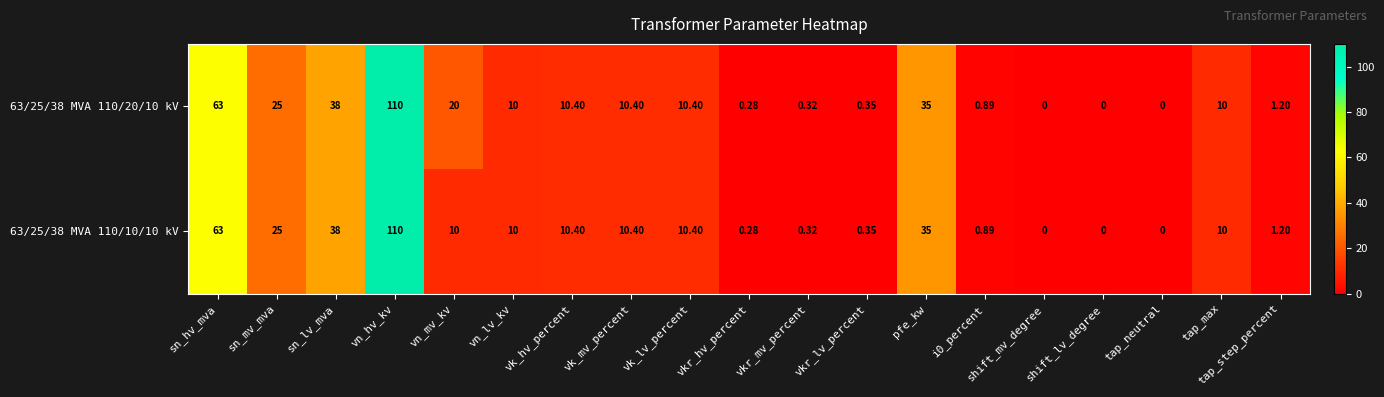

At which label does 63/25/38 MVA 110/10/10 kV first exceed 10?

sn_hv_mva